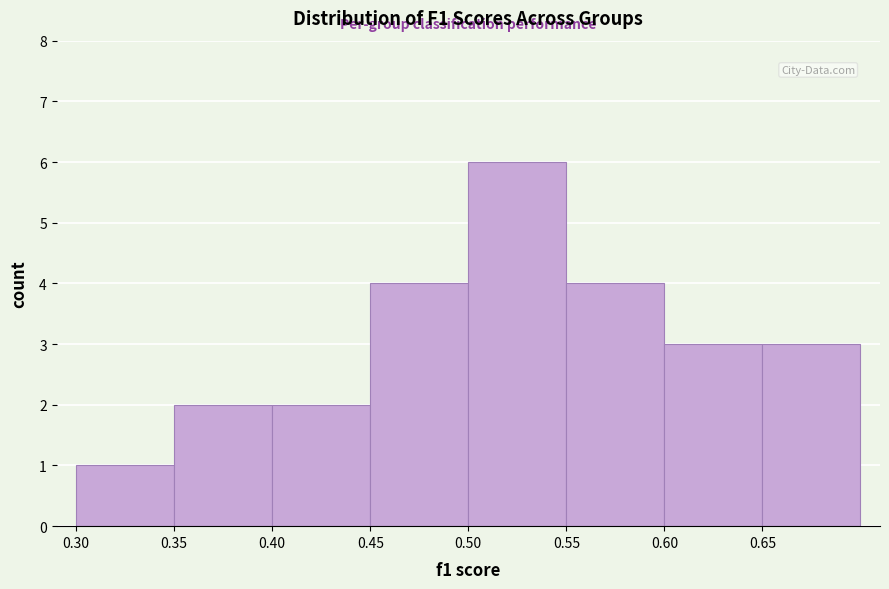

How tall is the bar that spans 0.60 to 0.65 on the x-axis? The values are not printed on the chart, so give them approximately, as read against the axis.

3